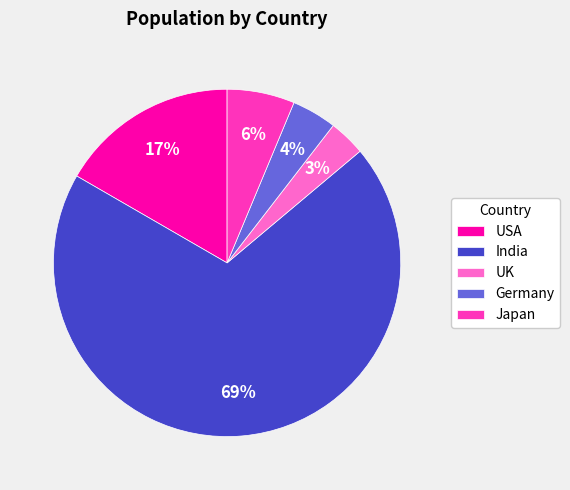

What is the smallest slice in the pie chart?

UK